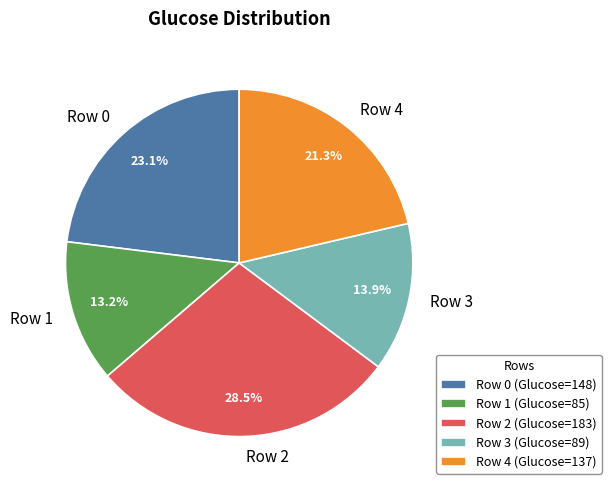

Is the sum of Row 4 and Row 1 greater than half?

No